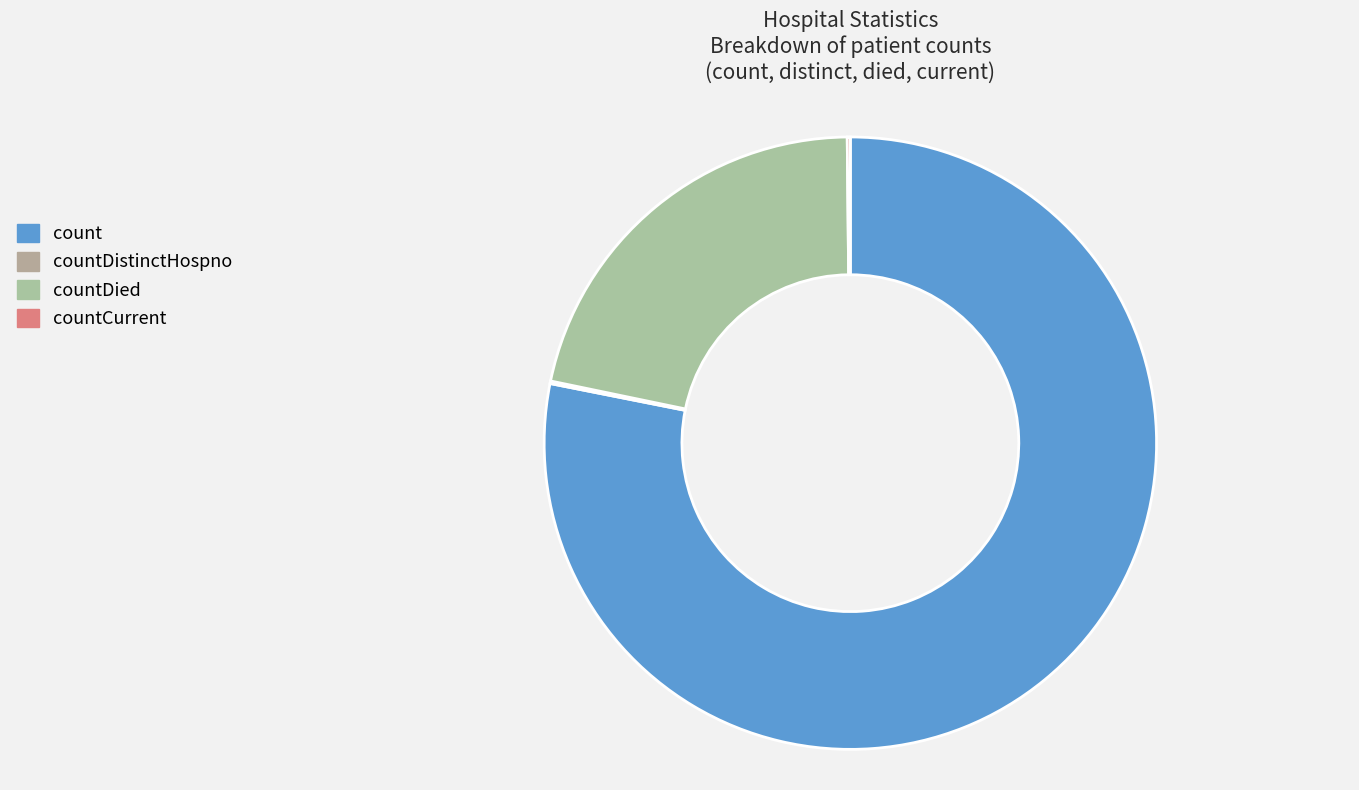

How many segments does this pie chart have?

4